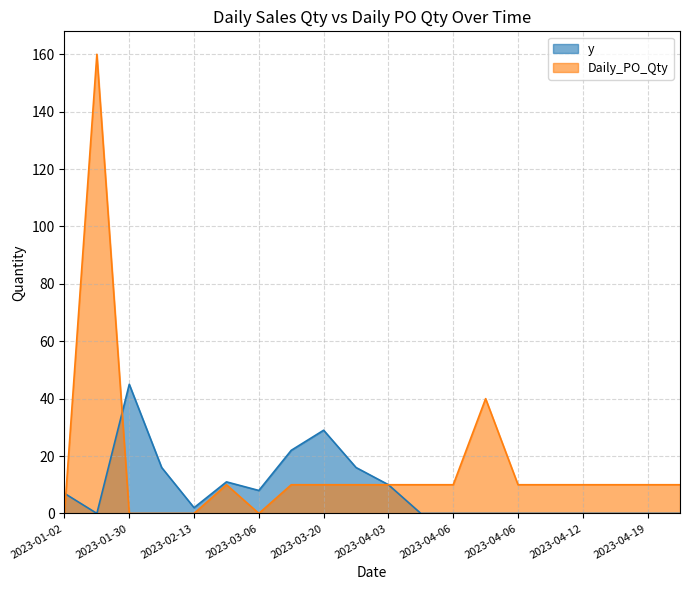

What is the greatest value displayed?

160